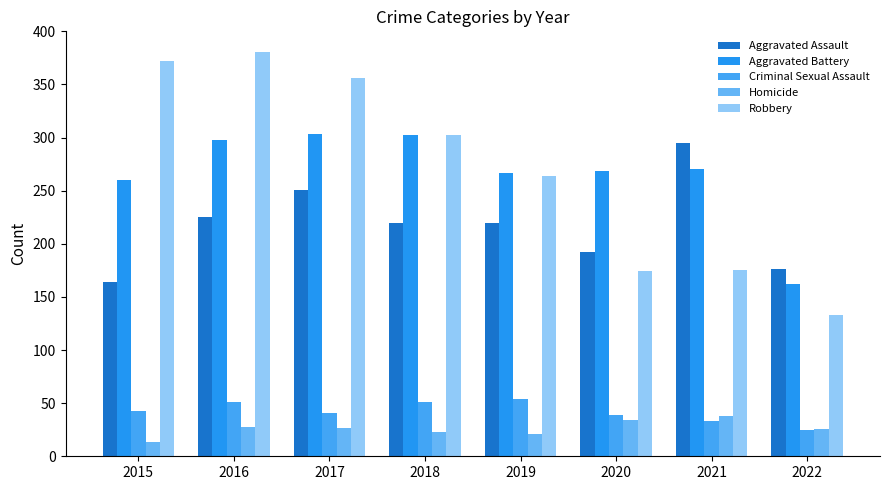

List the labels in order of Criminal Sexual Assault value, smallest first.

2022, 2021, 2020, 2017, 2015, 2016, 2018, 2019